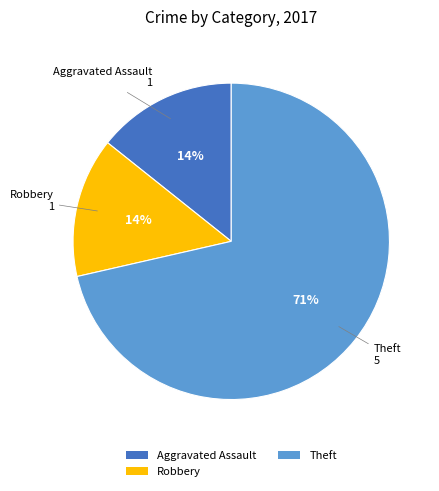

Is the sum of Theft and Aggravated Assault greater than half?

Yes